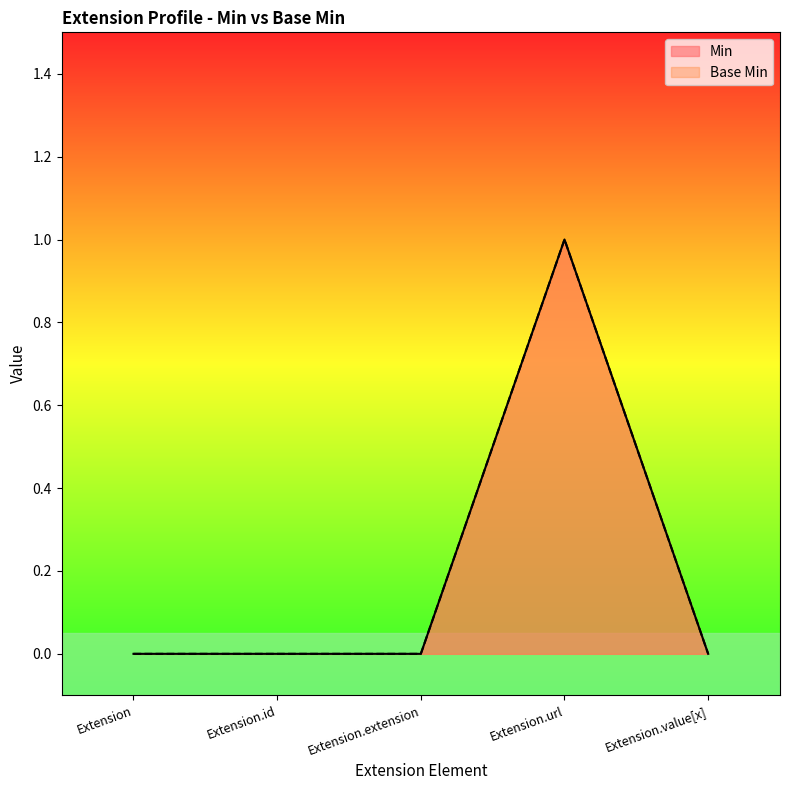

True or false: Min and Base Min cross at least once.

False